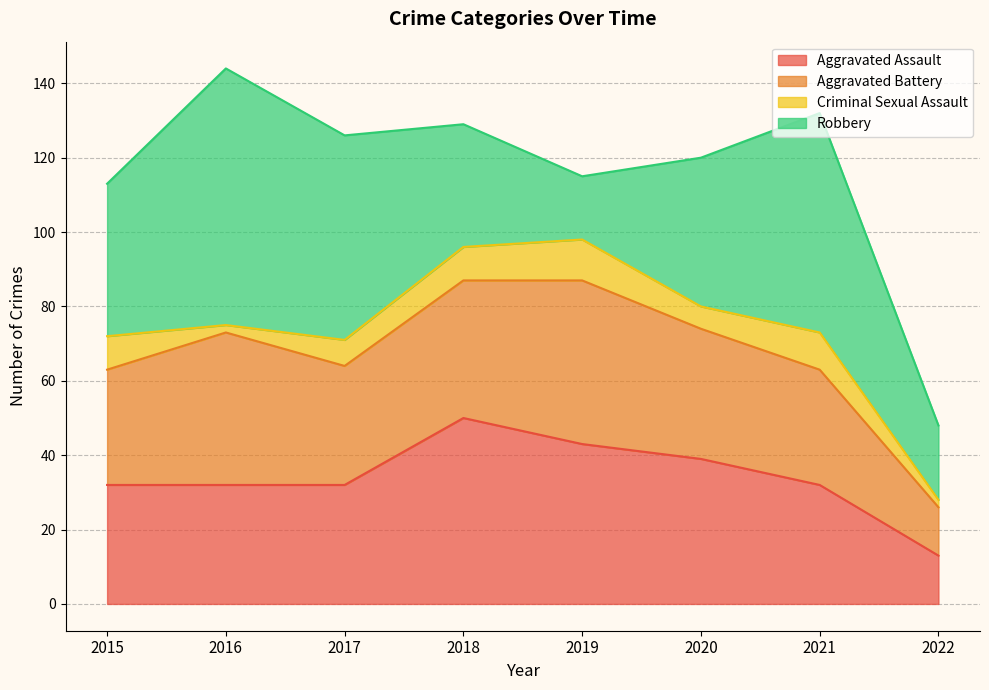

How many data points does each series have?

8